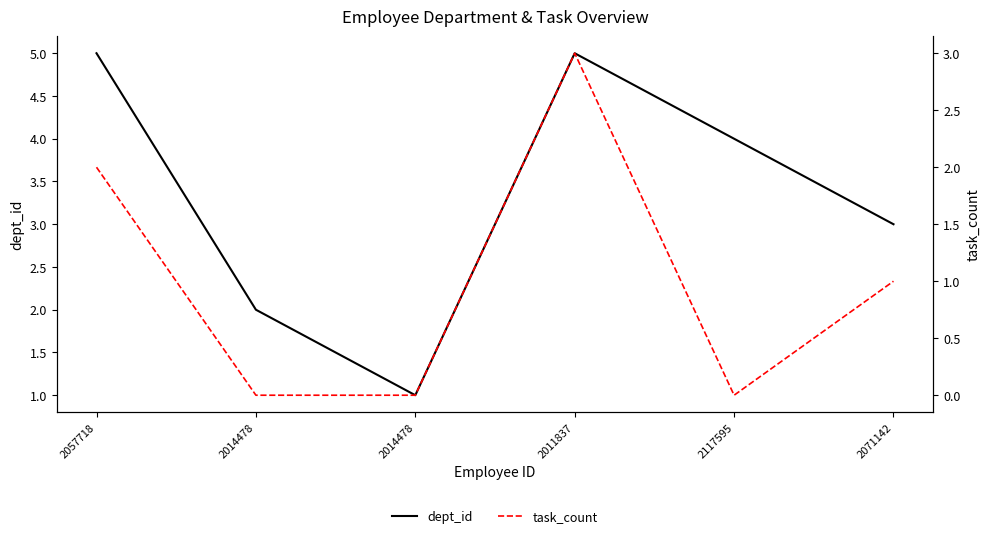

How many lines are shown in the chart?

2